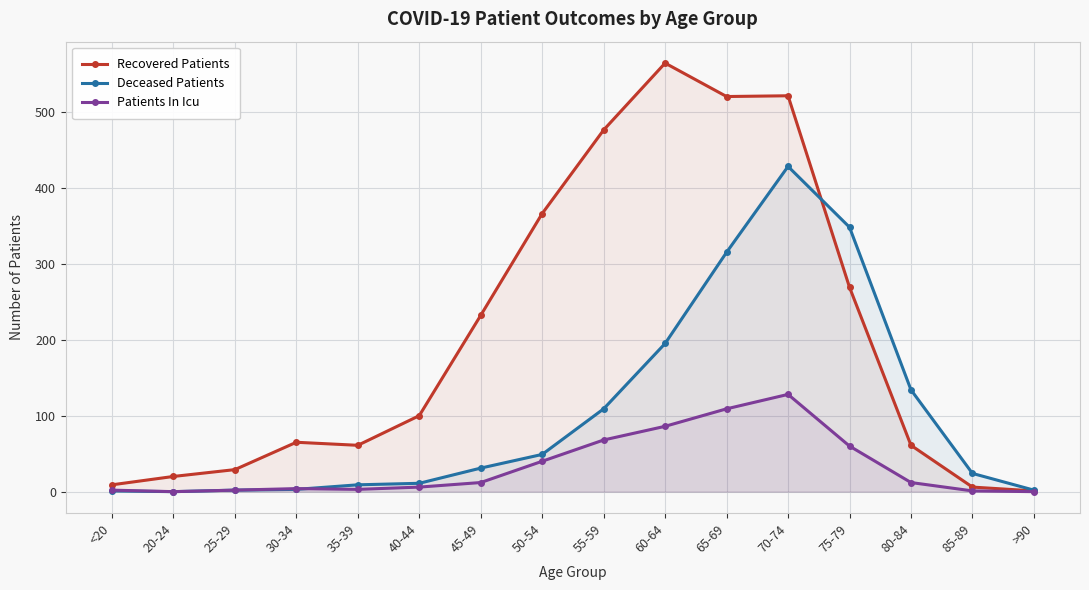

What is the sum of the Patients In Icu values at 55-59 and 30-34?

72